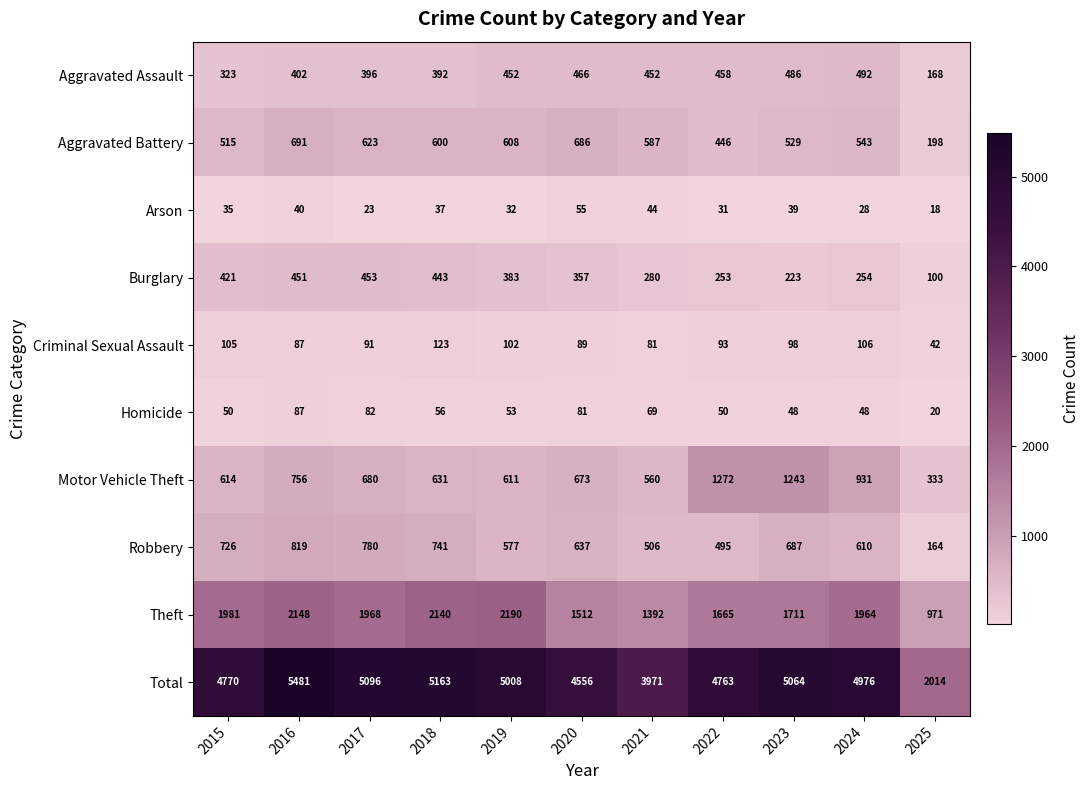

How many distinct data groups are displayed?

10